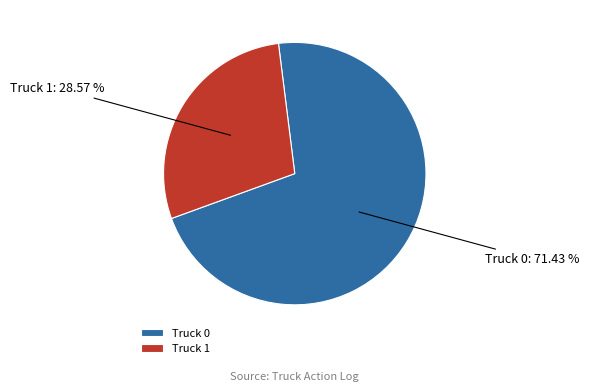

To the nearest percent, what is the difference between the Truck 0 and Truck 1 slice percentages?

43%